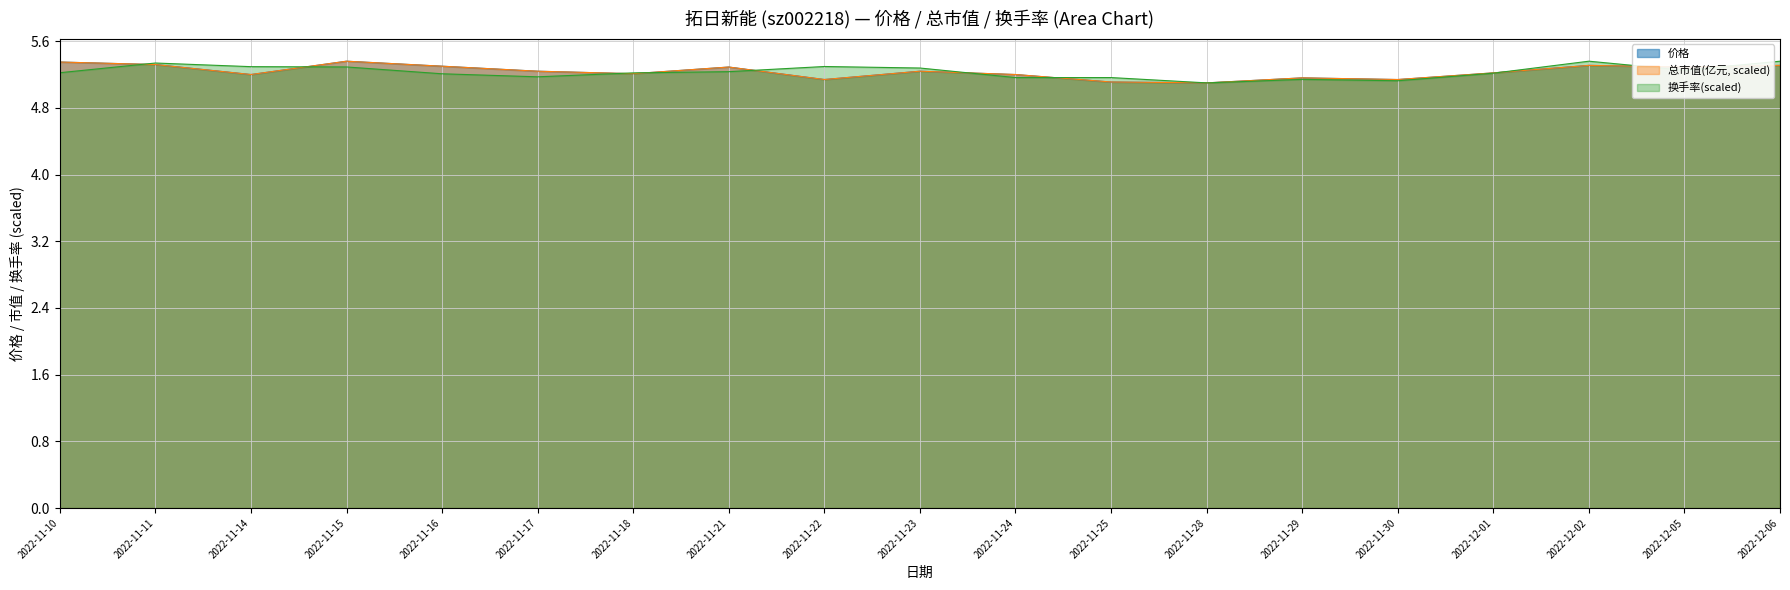

True or false: 换手率 has more than 1 interior local peaks.

True